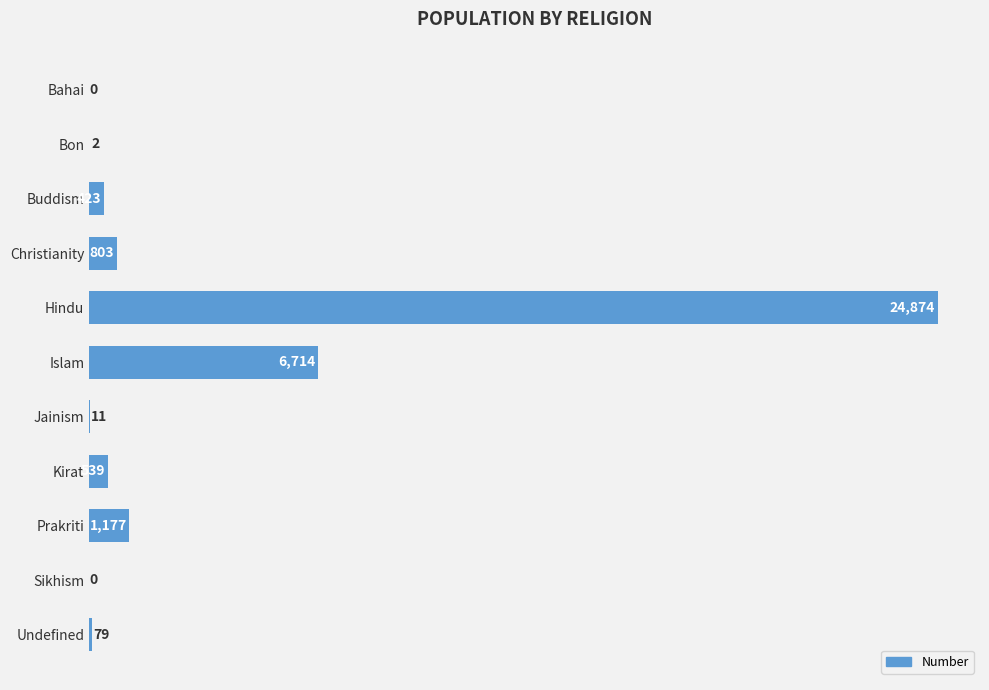

The chart shows a value of 11 at Jainism. True or false?

True